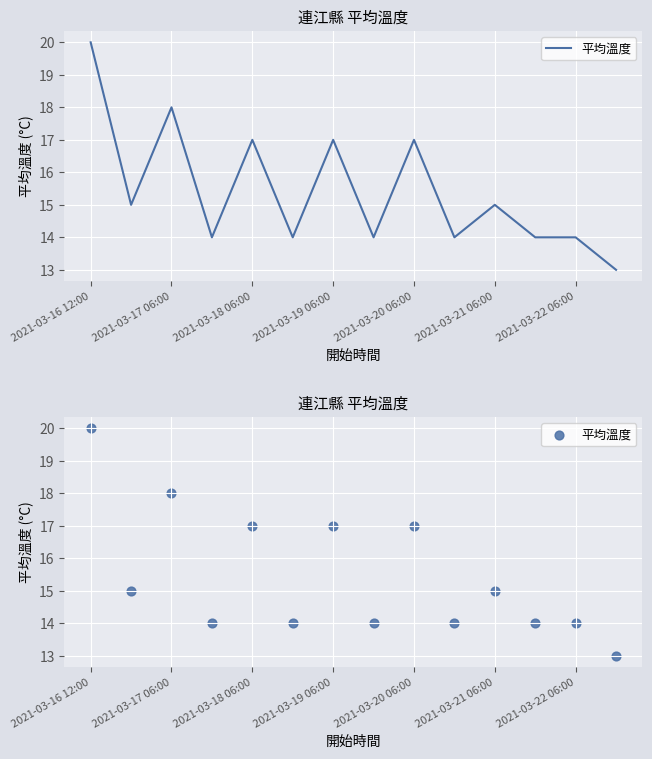

Between 7 and 2021-03-17 06:00, which is larger?

2021-03-17 06:00